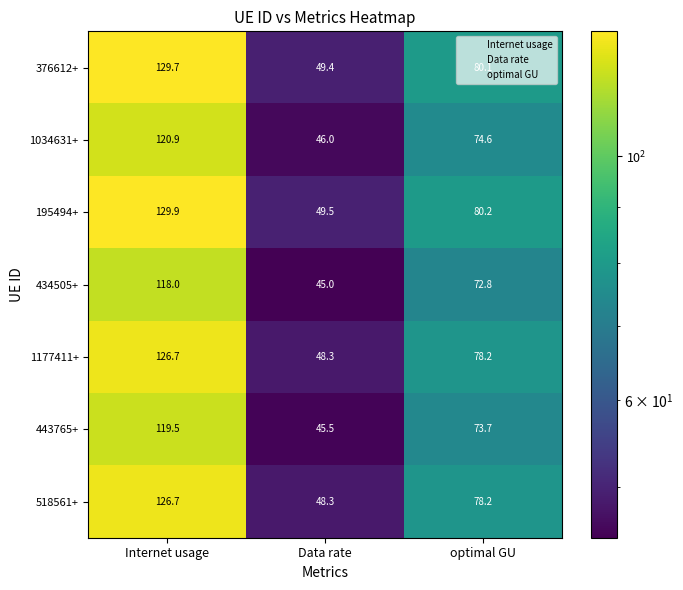

The value of 434505+ at Data rate is 62.3. True or false?

False